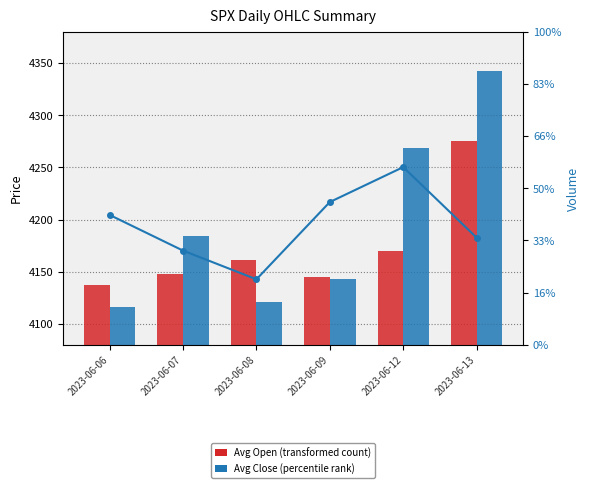

Does the chart contain stacked bars?

No